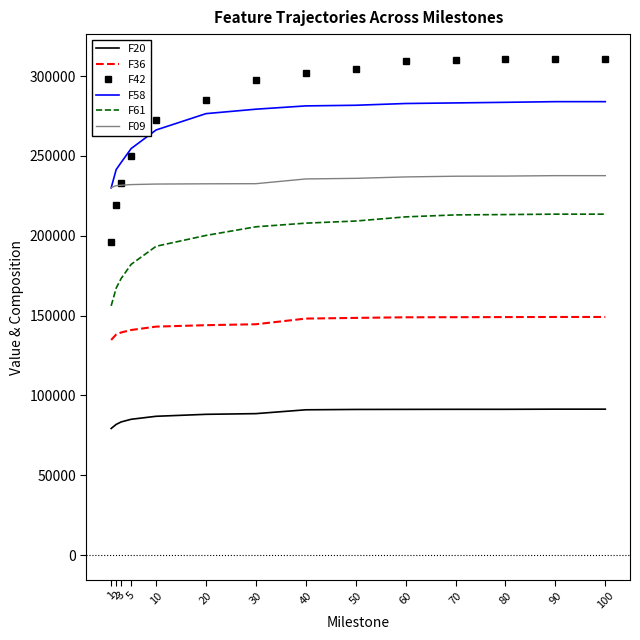

What is the greatest value displayed?

310776.0